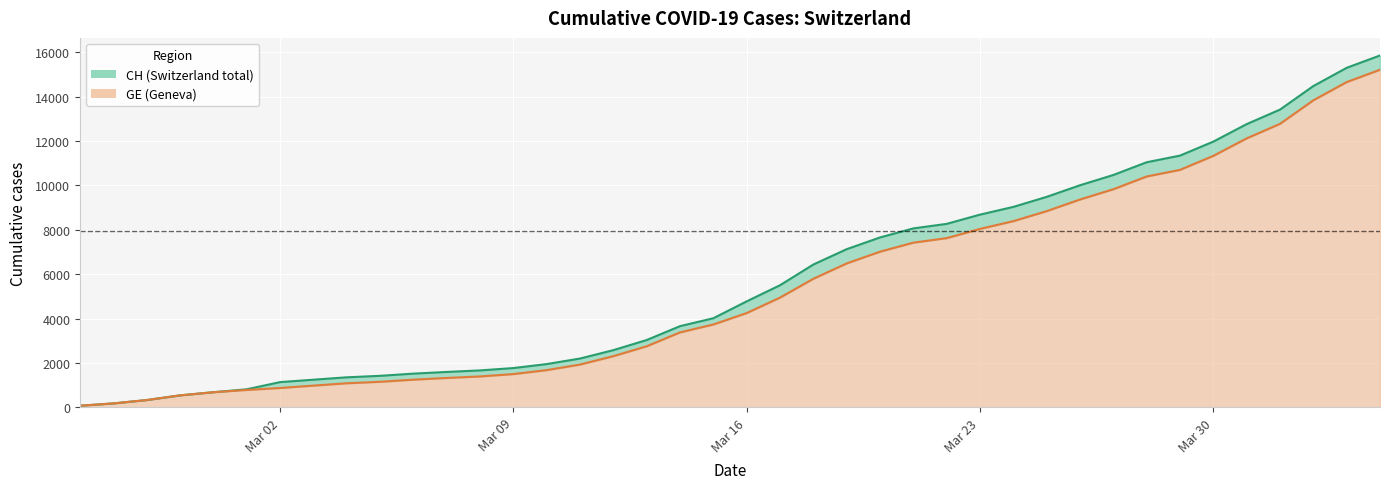

List the series in order of their overall mean, highest first.

CH, GE